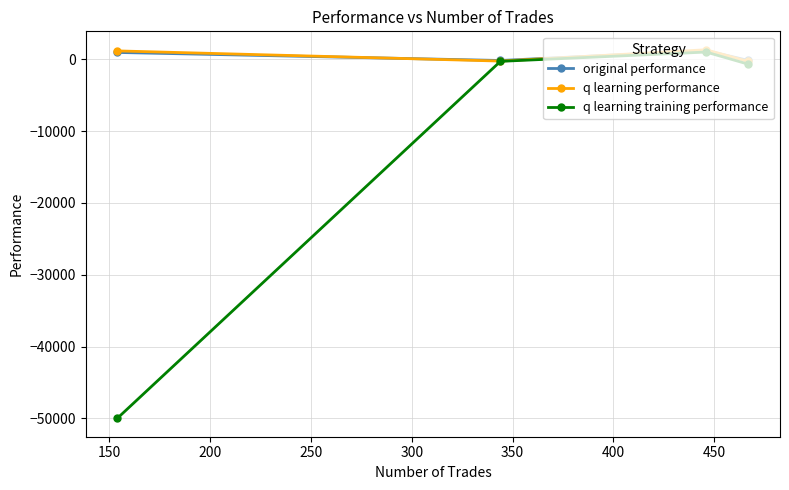

How many series are shown in this chart?

3